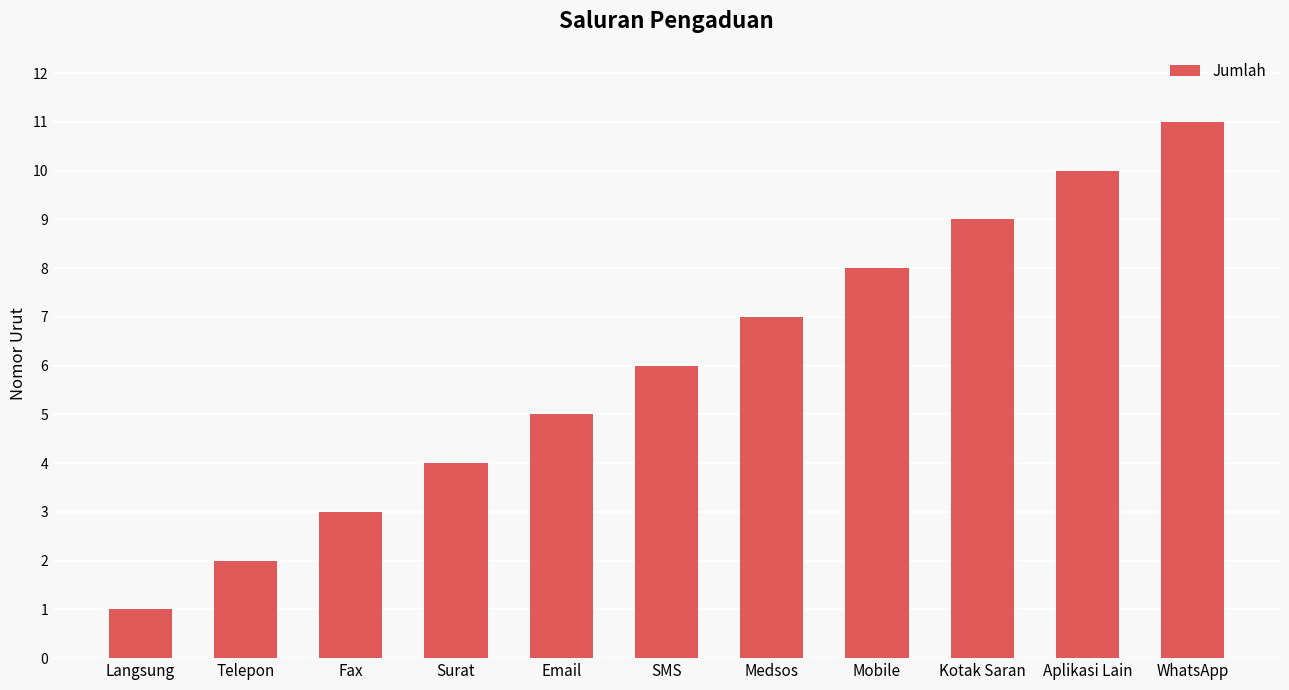

How many bars are there in total?

11